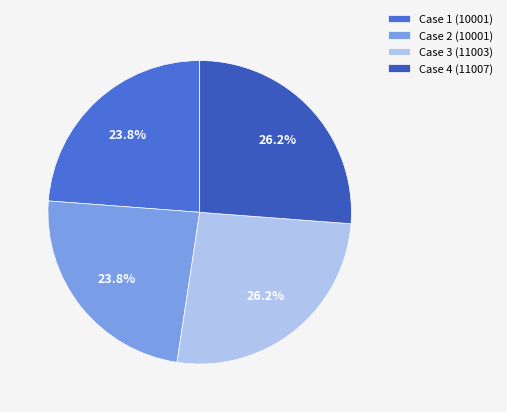

To the nearest percent, what is the combined percentage of Case 2 (10001) and Case 3 (11003)?

50%